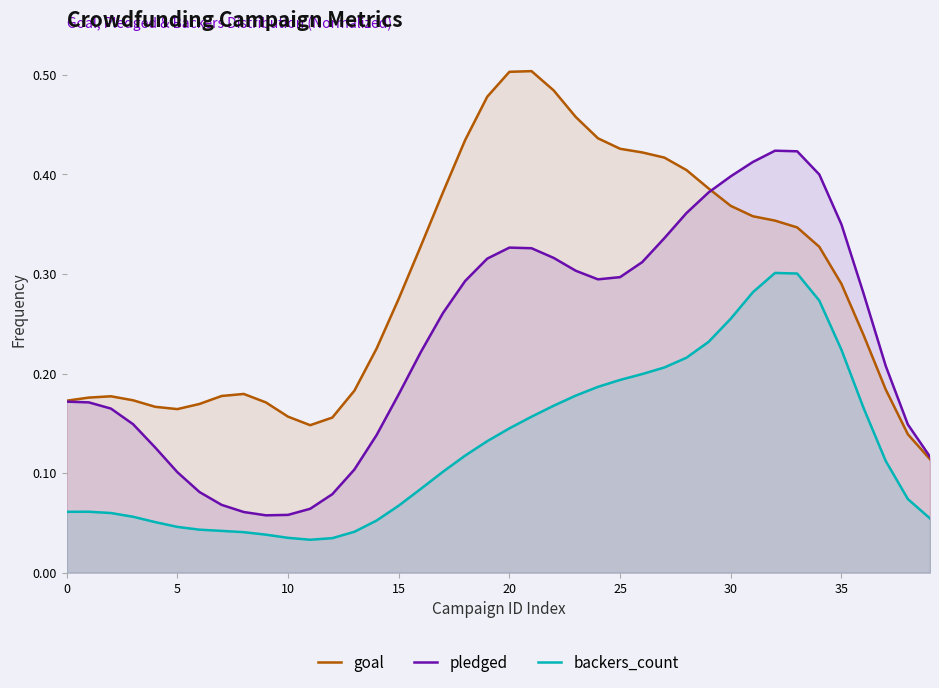

True or false: pledged and backers_count intersect in this chart.

False